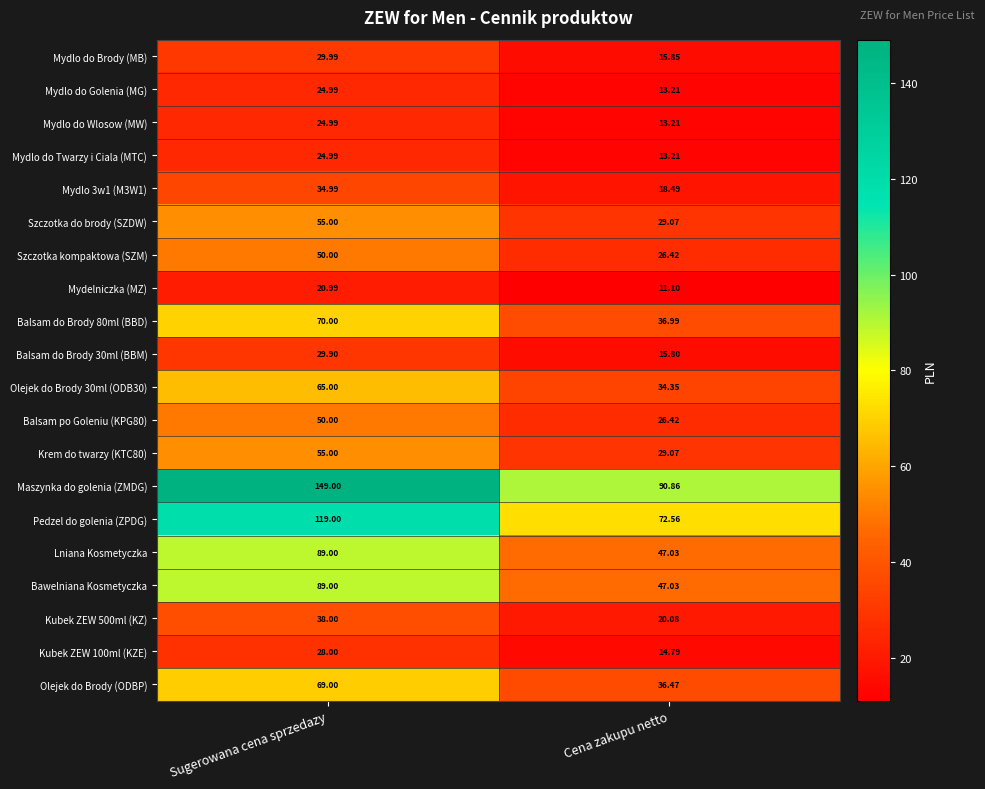

Which series has the largest total across all categories?

Maszynka do golenia (ZMDG)